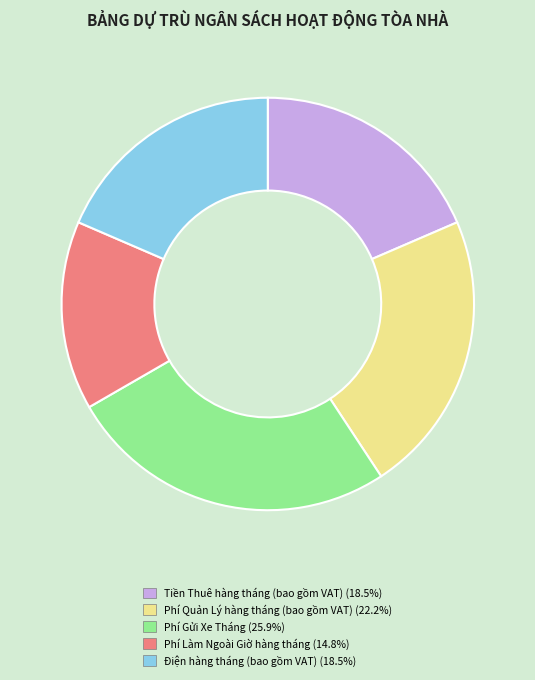

Which has a higher value, Phí Gửi Xe Tháng or Điện hàng tháng (bao gồm VAT)?

Phí Gửi Xe Tháng